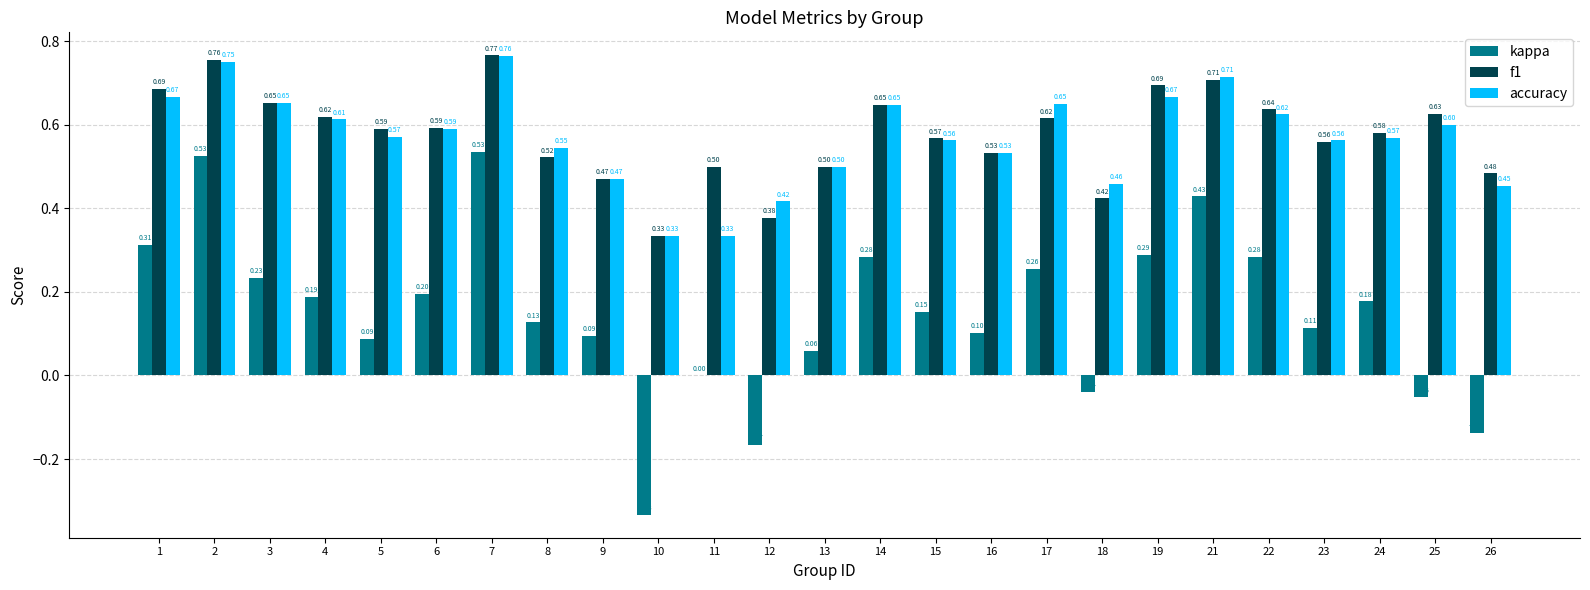

What is the sum of all kappa values?

3.7